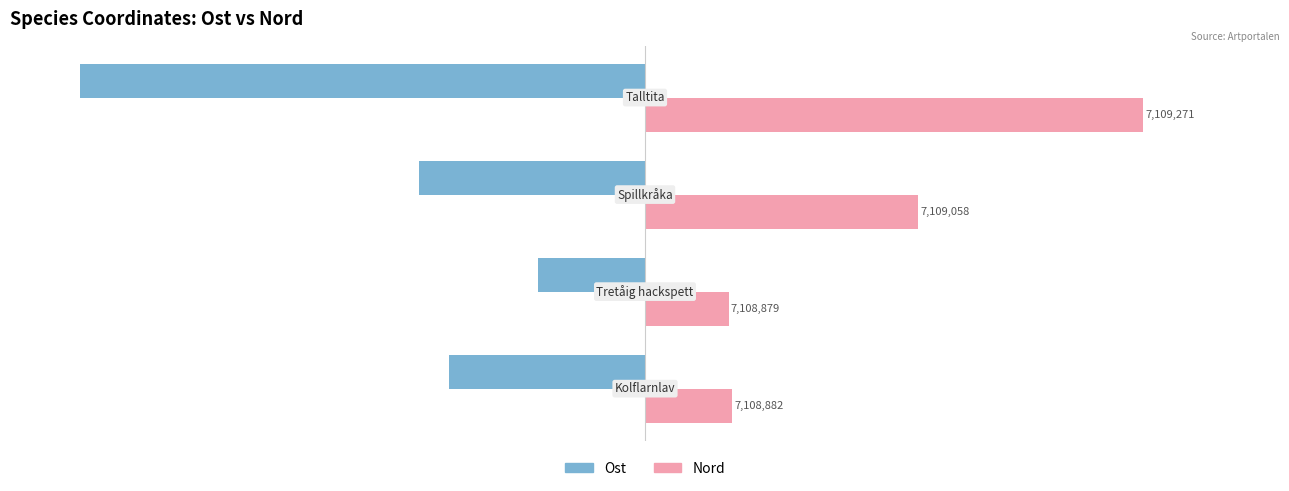

What are all the series names shown in the legend?

Ost, Nord